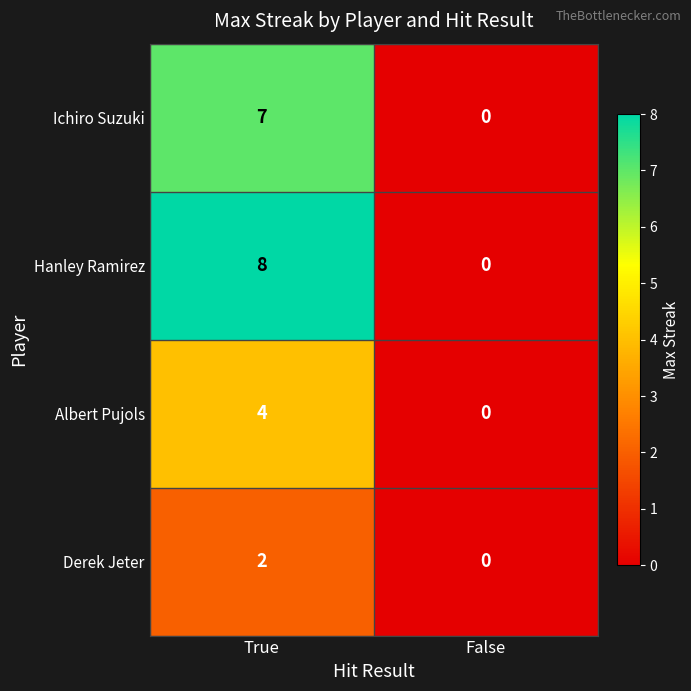

Count the number of data series in this chart.

4